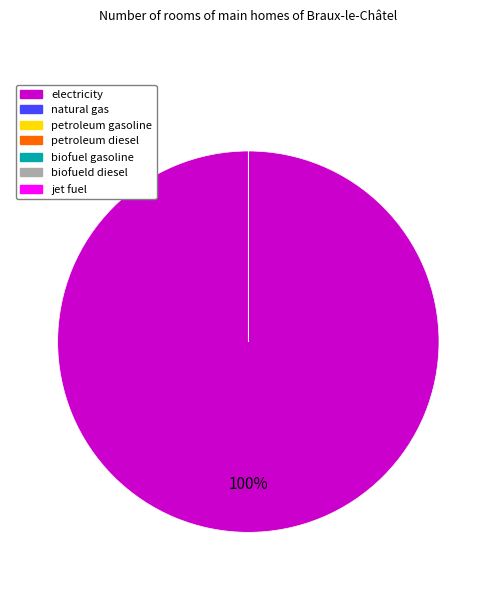

Rank the categories by value from highest to lowest.

electricity, natural gas, petroleum gasoline, petroleum diesel, biofuel gasoline, biofueld diesel, jet fuel